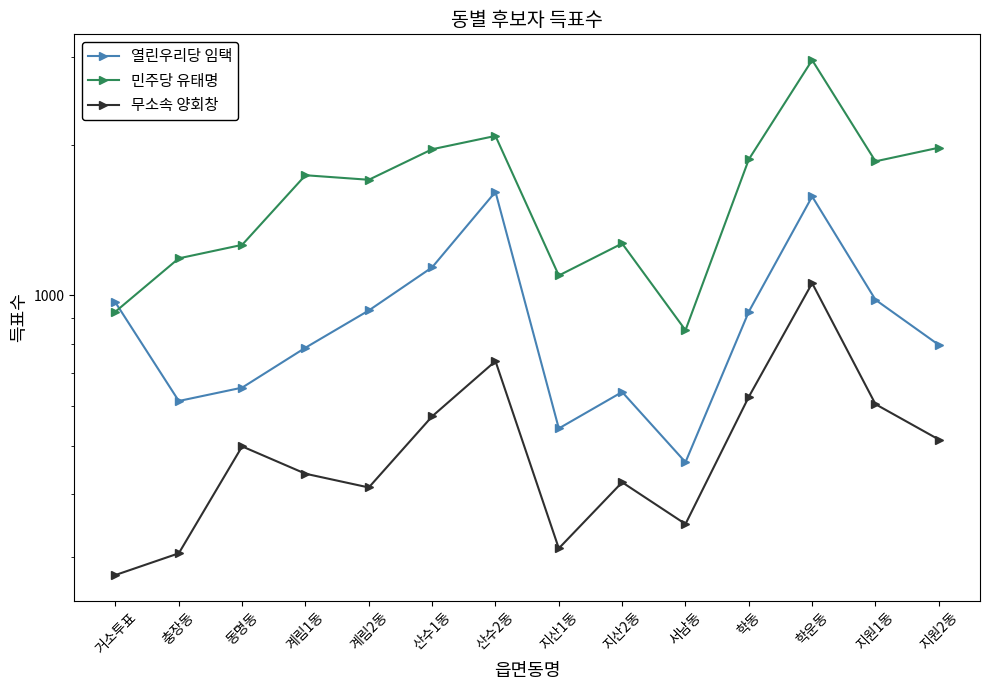

List the labels in order of 민주당 유태명 value, smallest first.

서남동, 거소투표, 지산1동, 충장동, 동명동, 지산2동, 계림2동, 계림1동, 지원1동, 학동, 산수1동, 지원2동, 산수2동, 학운동